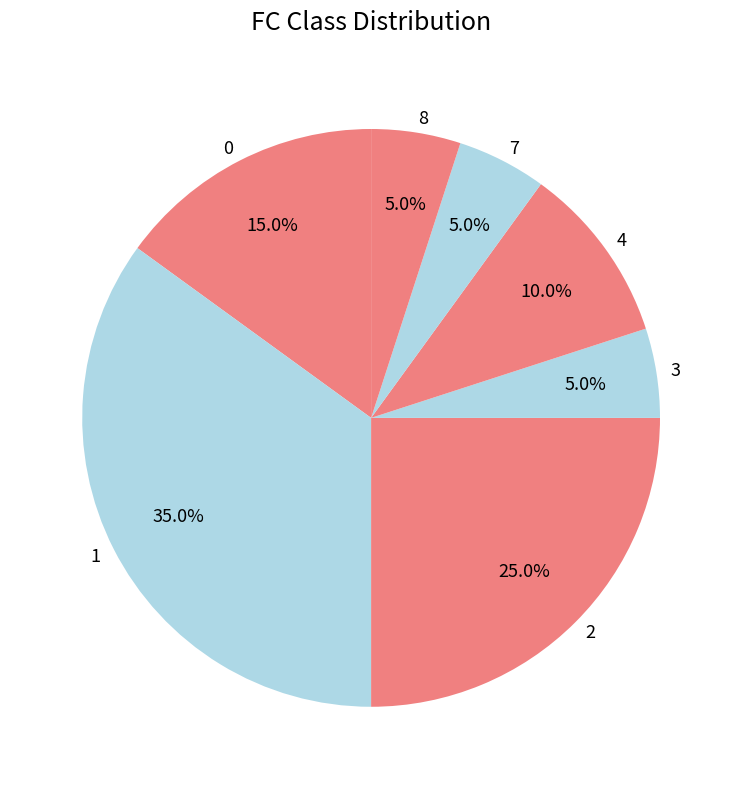

What percentage is the 4 slice, to the nearest percent?

10%